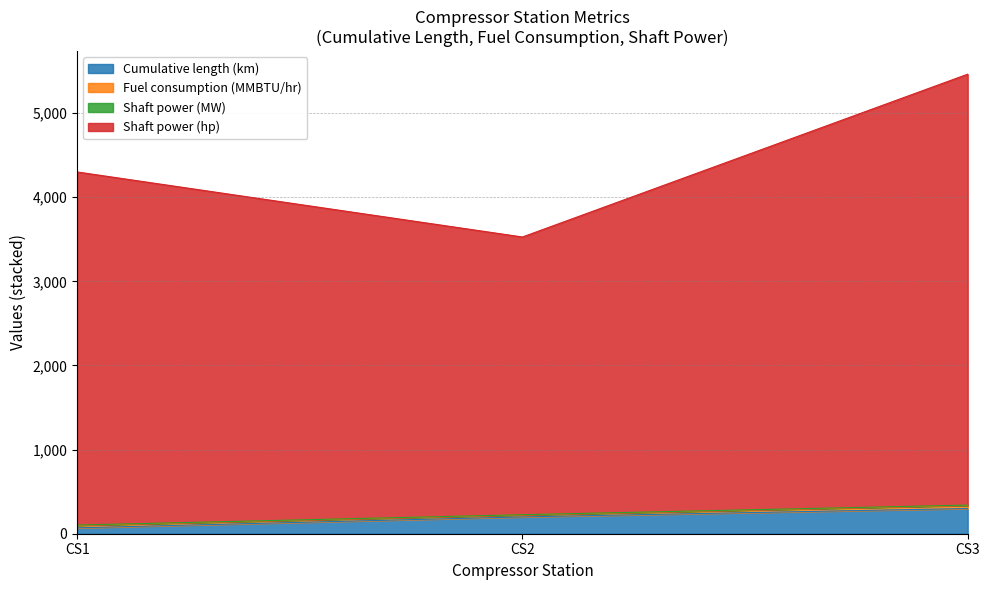

The Fuel consumption (MMBTU/hr) series shows 3039.4 at CS3. True or false?

False